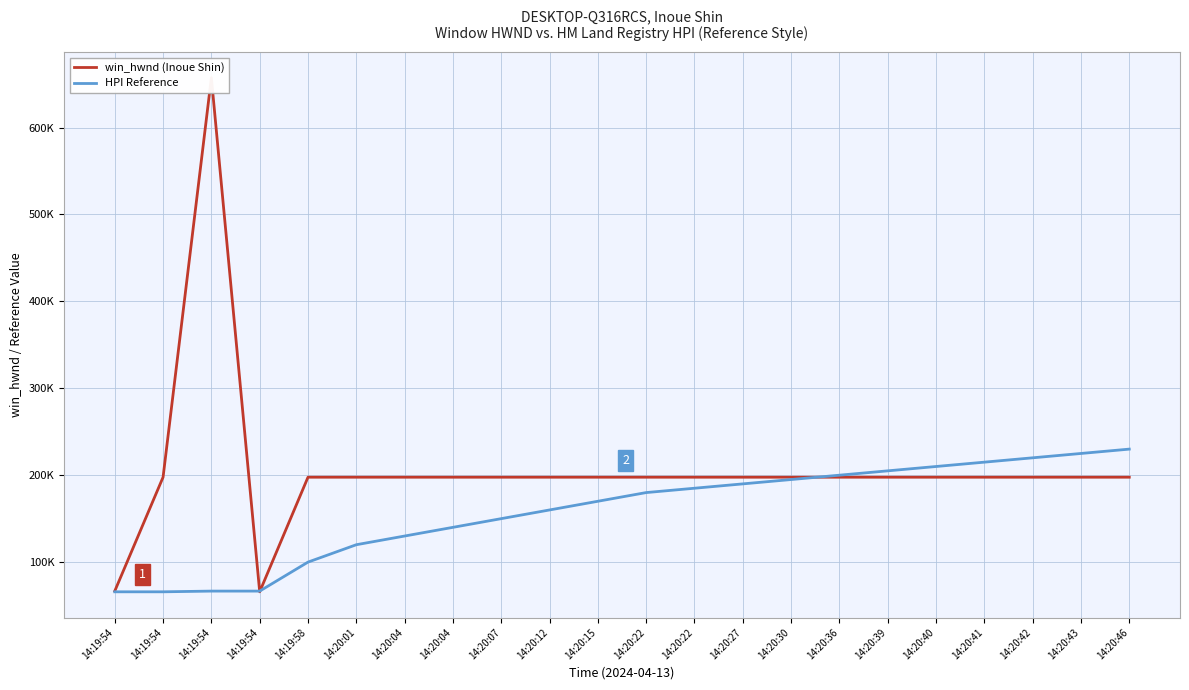

What are all the series names shown in the legend?

win_hwnd (Inoue Shin), HPI Reference